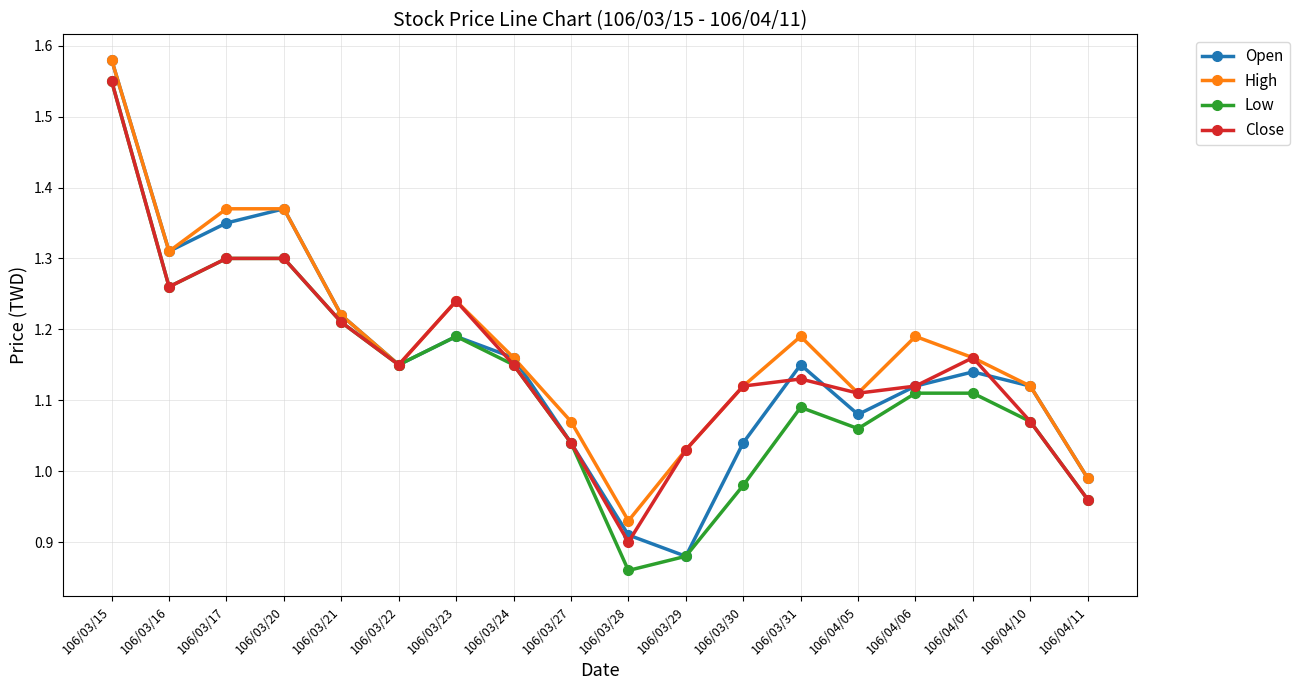

Where is Open nearest to the value 1?

106/04/11